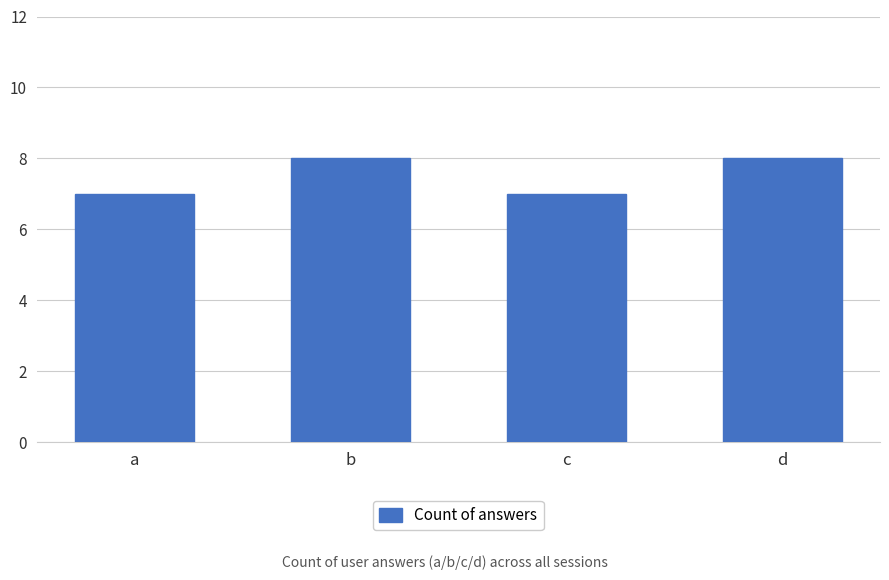

Are the bars grouped side by side (vs. stacked)?

No